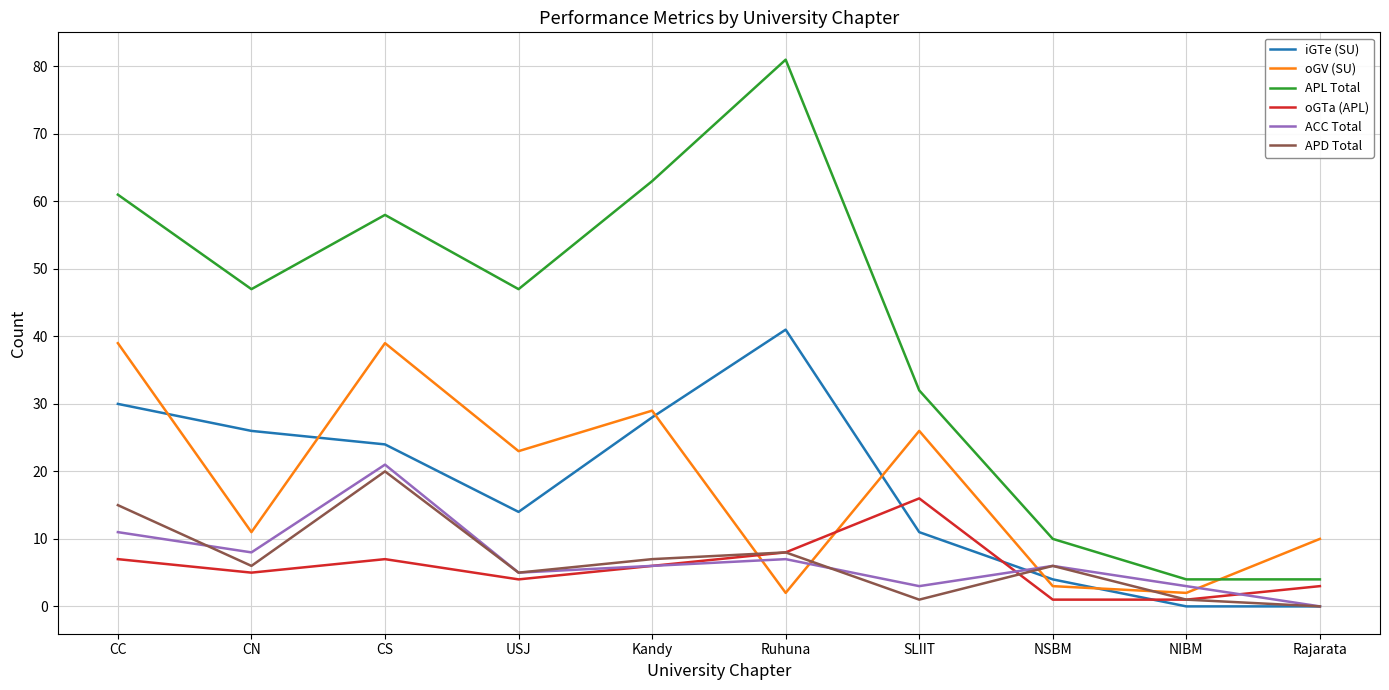

Which category has the highest value in the APL Total series?

Ruhuna